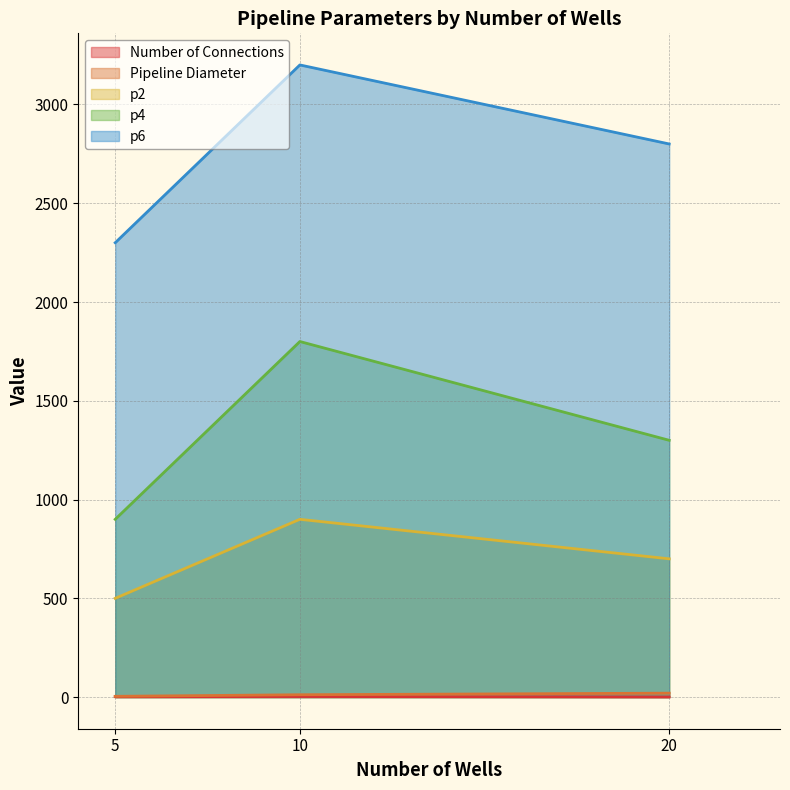

Reading left to right, extract all data points from this chart.

Number of Connections: 2	3	1
Pipeline Diameter: 4	12	20
p2: 500	900	700
p4: 900	1800	1300
p6: 2300	3200	2800